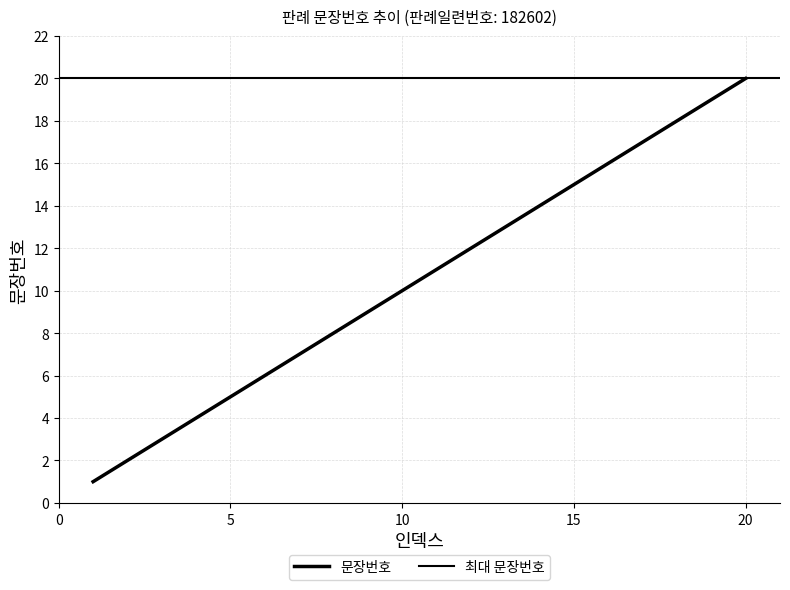

How many data points are above 11?

9